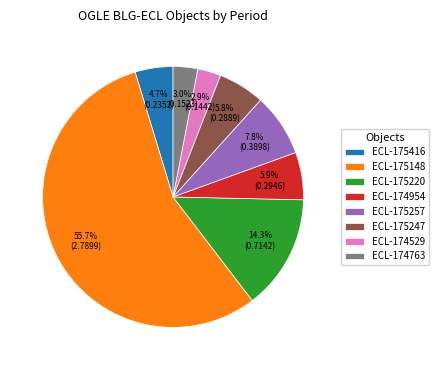

Which has a higher value, ECL-175247 or ECL-174763?

ECL-175247